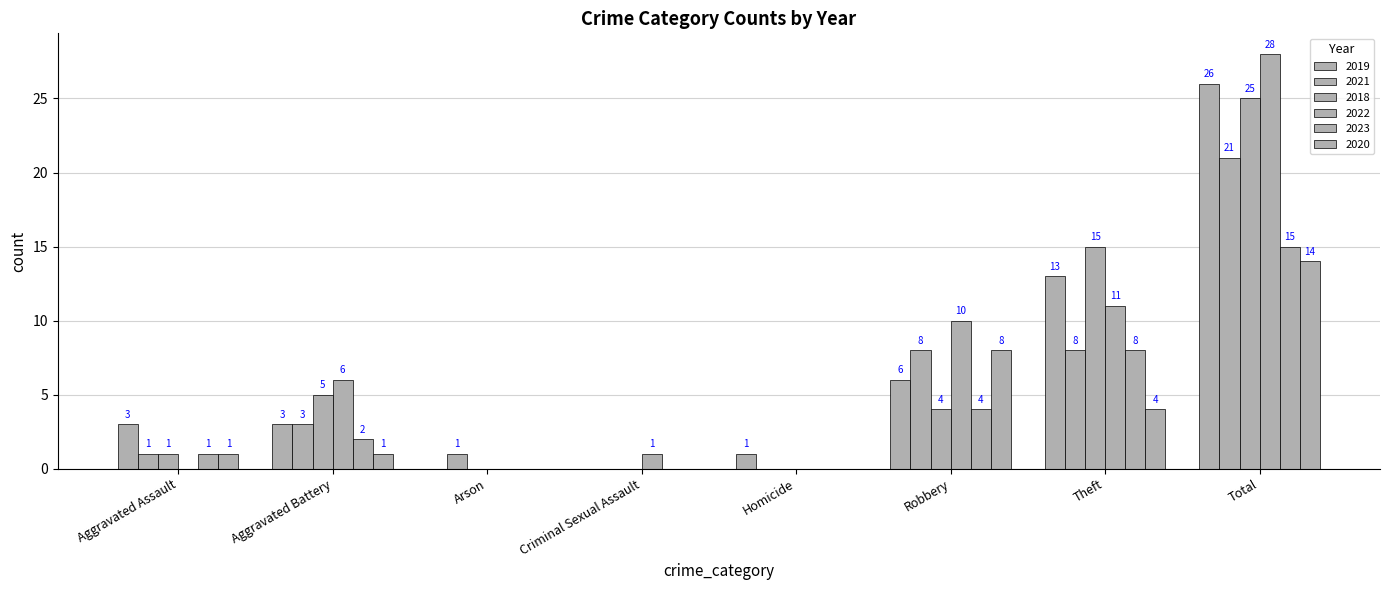

What is the total value across all series at Aggravated Battery?

20